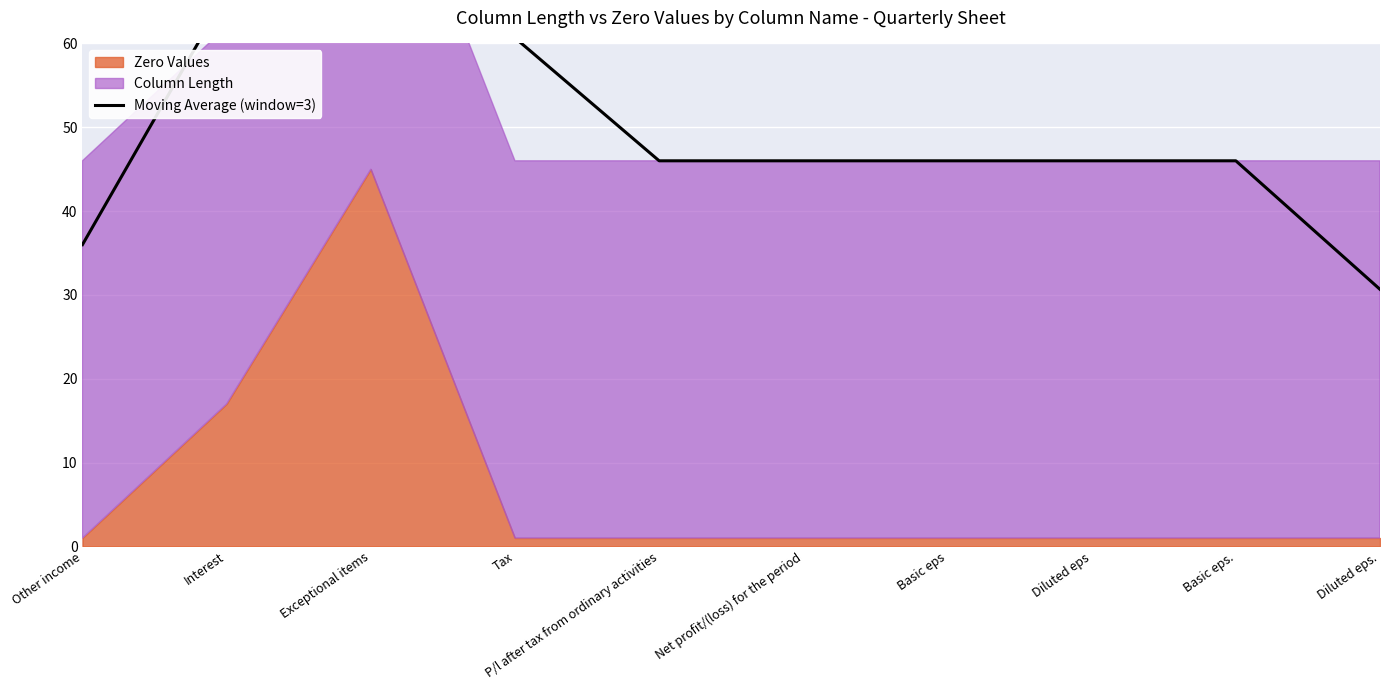

Read the value at Other income.

36.0